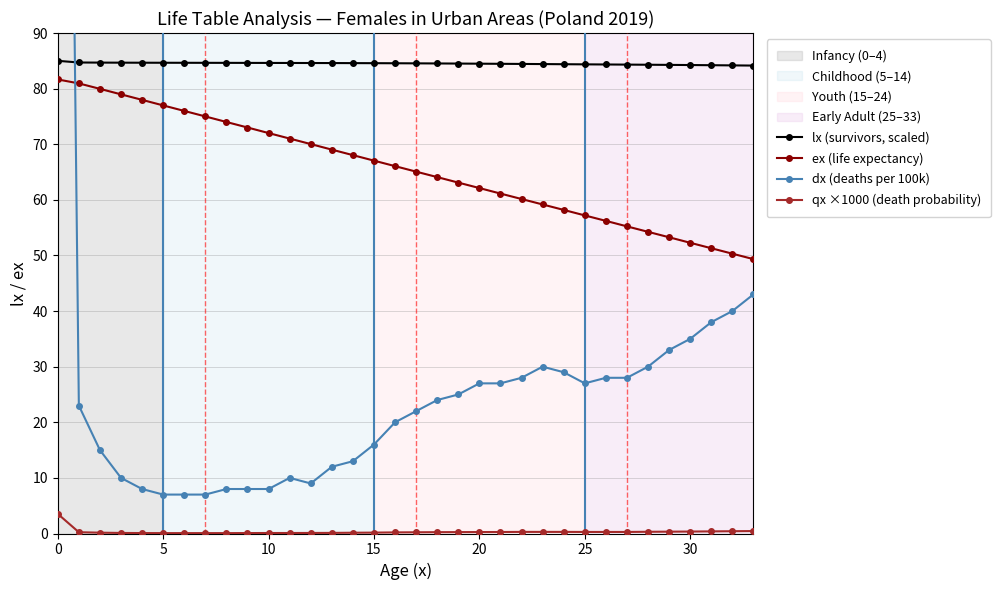

Rank the series by their maximum value, from highest to lowest.

dx (deaths per 100k), lx (survivors, scaled), ex (life expectancy), qx ×1000 (death probability)